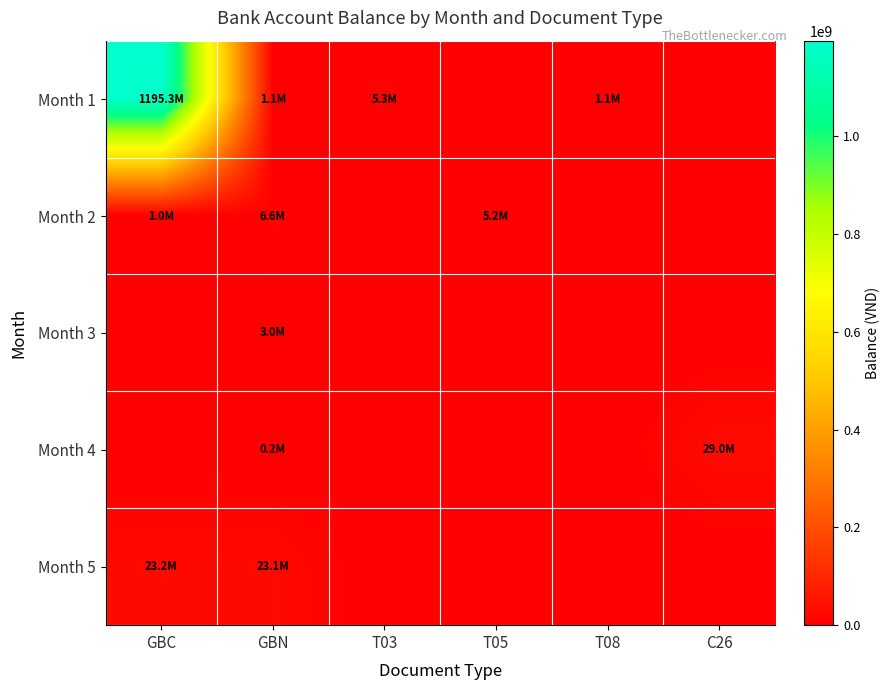

At how many categories does at least one series exceed 762048493?

1